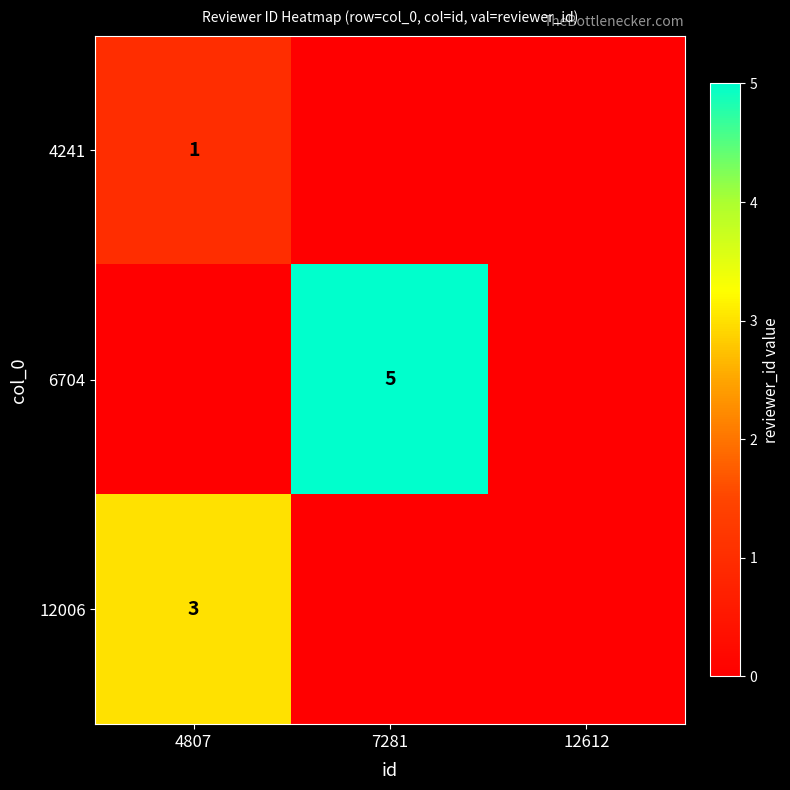

The 6704 series shows 8 at 7281. True or false?

False